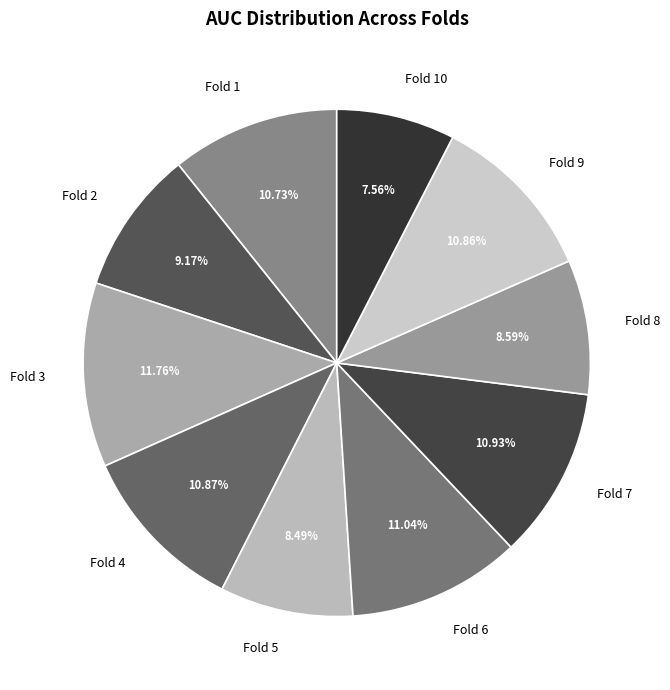

Does Fold 10 account for over 50% of the chart?

No